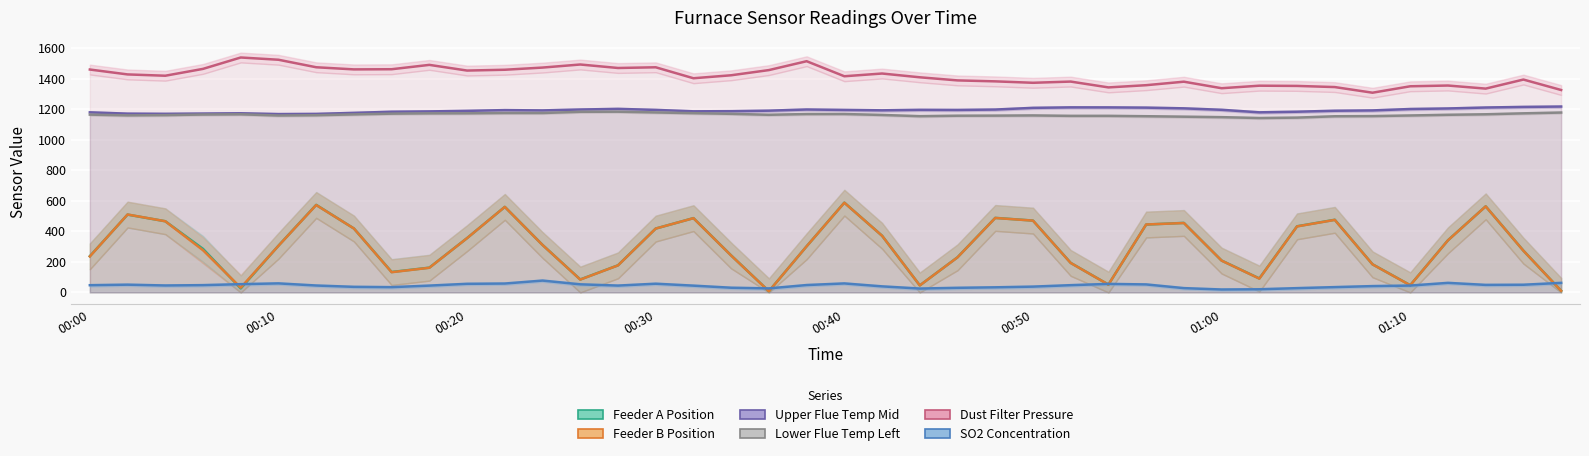

How many data points in Feeder B Position are less than 305?

20